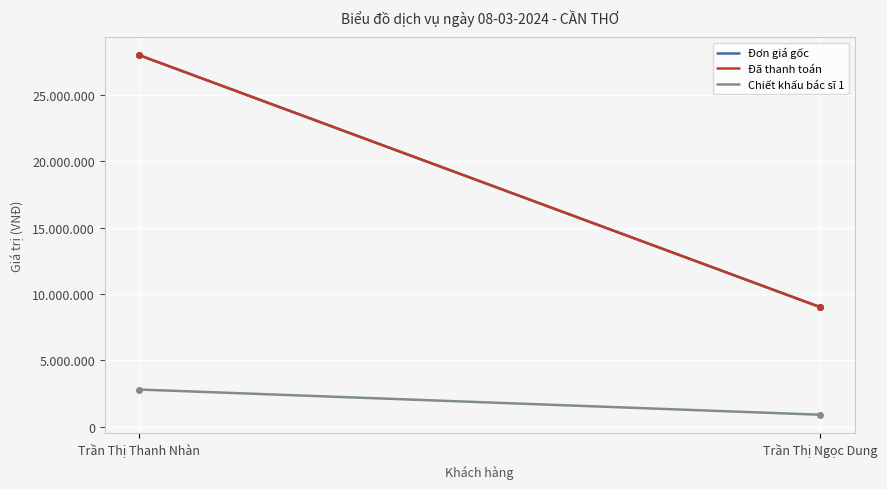

Which category has the lowest value across all series?

Trần Thị Ngọc Dung